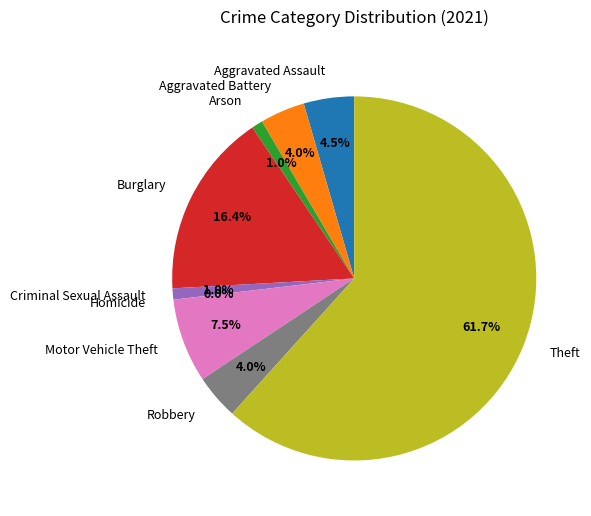

Between Motor Vehicle Theft and Burglary, which is larger?

Burglary